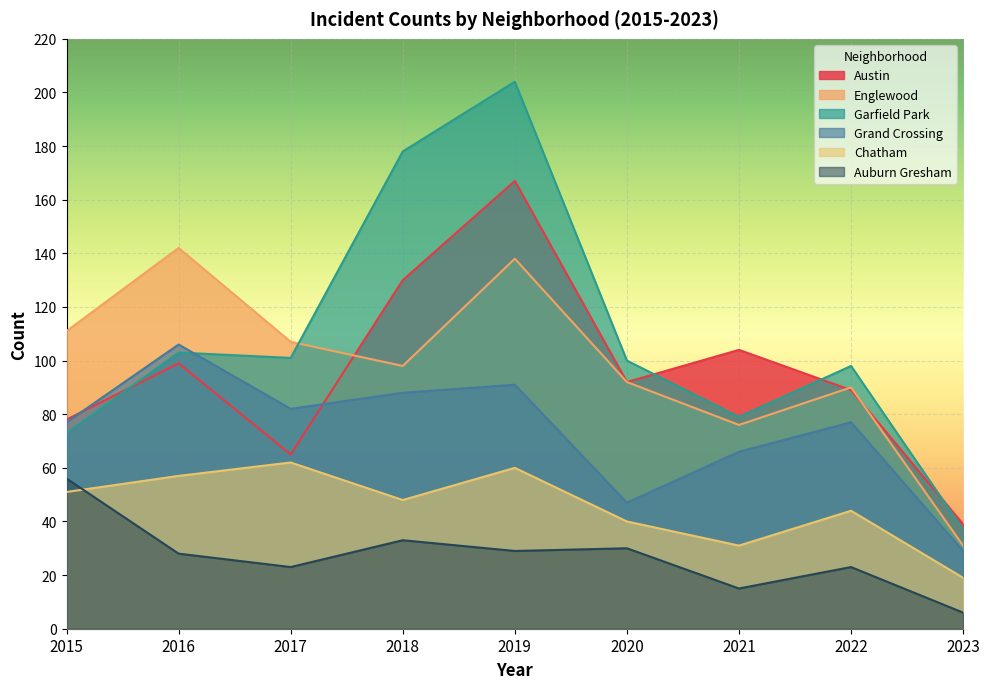

At how many categories does at least one series exceed 90?

8